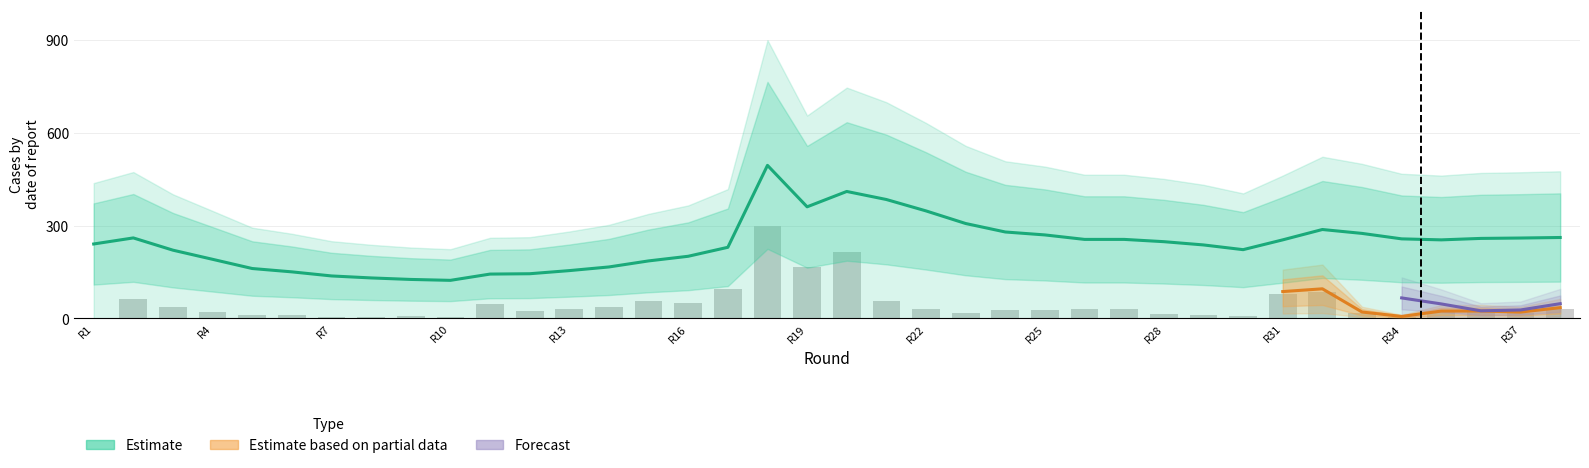

Reading right to left, extract all data points from this chart.

selected: 261.7	260.0	258.8	254.1	257.3	275.0	287.6	254.1	222.4	237.7	248.2	255.6	255.6	270.0	279.6	307.0	347.7	384.6	410.6	360.9	495.0	230.0	201.0	186.0	166.5	154.6	144.5	143.4	123.1	126.1	131.0	137.4	150.6	161.4	191.2	220.7	260.4	240.8
transfers_in: 31.7	18.7	21.8	21.6	5.8	18.9	87.1	78.9	7.4	11.5	14.0	29.5	29.5	26.7	28.5	17.0	29.6	57.9	213.4	167.0	300.0	93.8	48.8	57.2	38.3	32.0	22.8	45.2	3.5	7.8	6.1	5.1	11.1	12.4	19.5	37.4	63.0	0.0